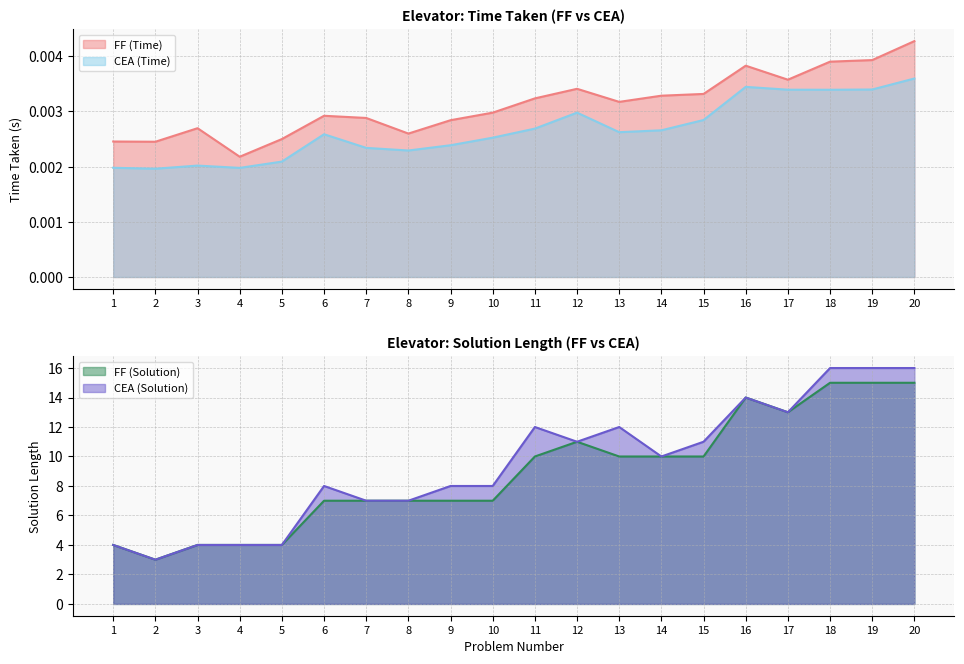

At how many categories does at least one series exceed 2?

20